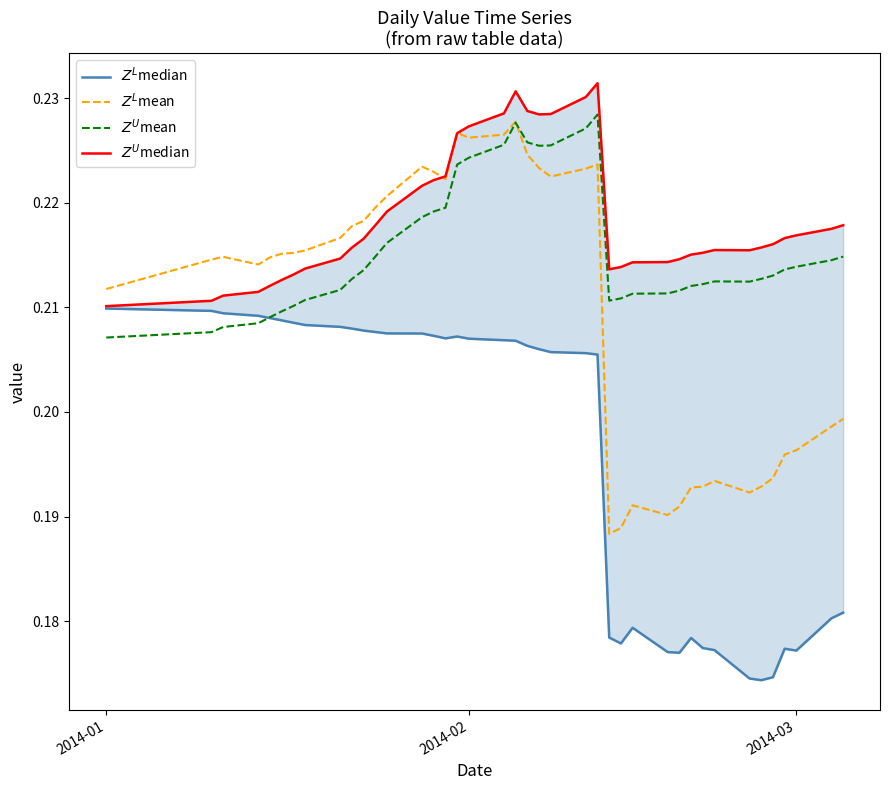

What is the lowest value of the $Z^L$median series?

0.2